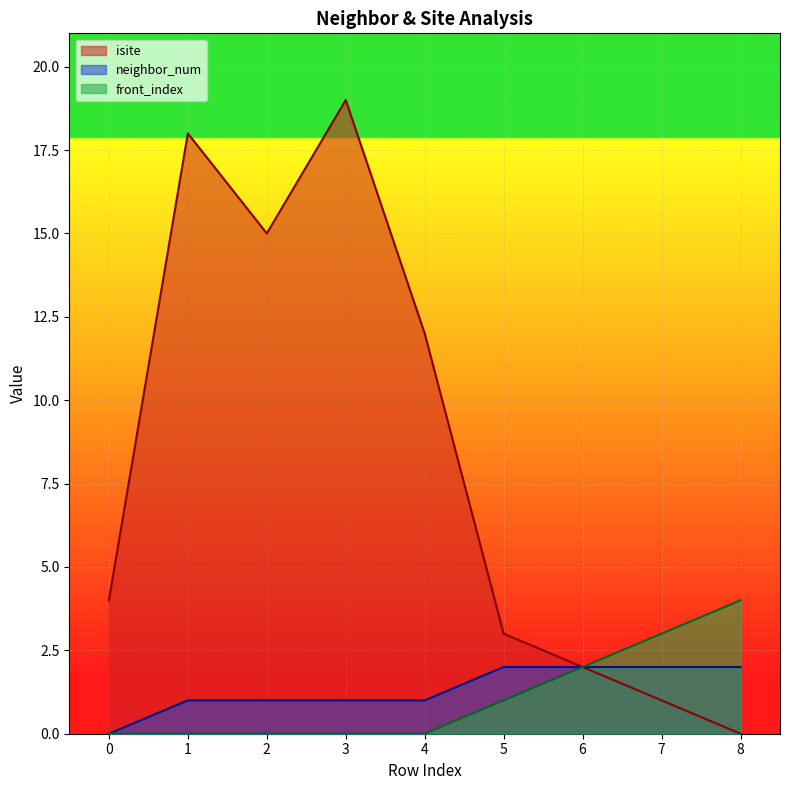

At 5, list the series in order from smallest to largest.

front_index, neighbor_num, isite